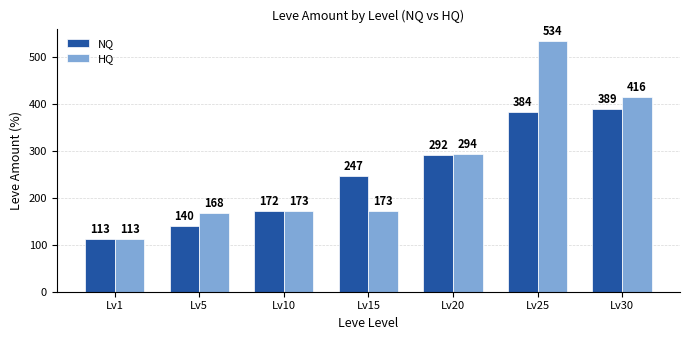

What are all the series names shown in the legend?

NQ, HQ